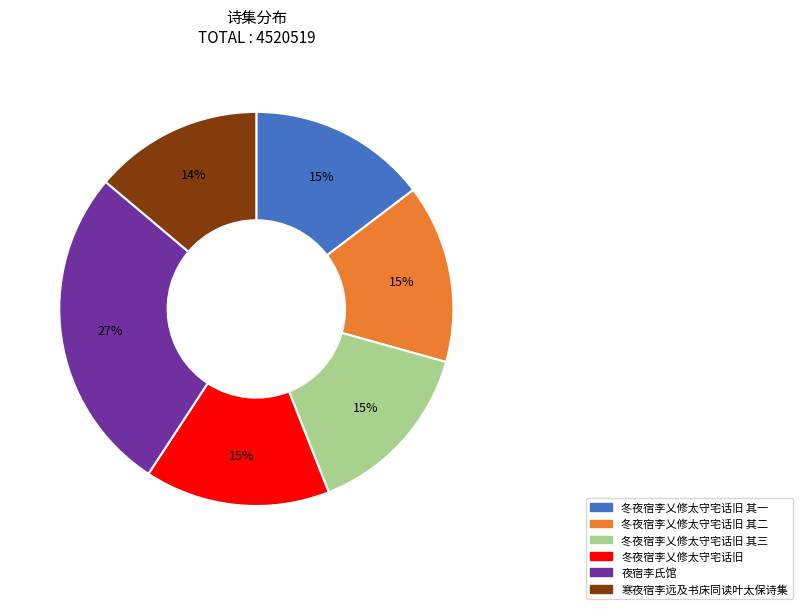

Does any single category account for the majority?

No